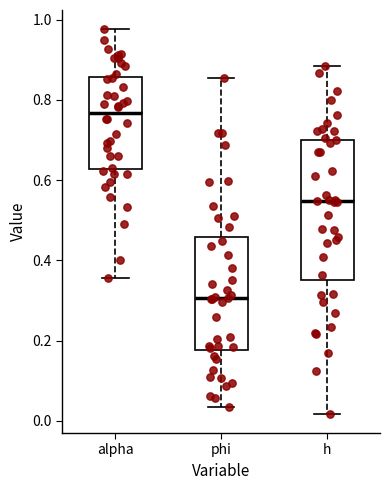

Reading left to right, read every box against the y-axis: the position of its median line, the range the box covers, and the ends of its whiskers. The values are not printed on the chart, so give them approximately, as read against the axis.

alpha: median 0.76, box 0.62 to 0.86, whiskers 0.36 to 0.98
phi: median 0.30, box 0.18 to 0.46, whiskers 0.04 to 0.86
h: median 0.54, box 0.36 to 0.70, whiskers 0.02 to 0.88